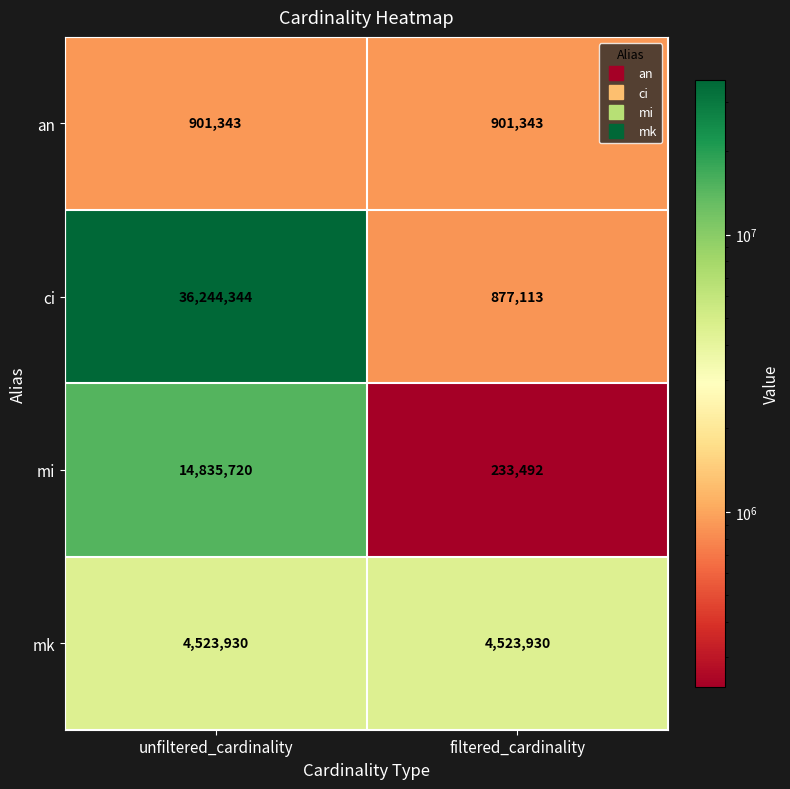

Is it true that mk equals 2482460 at filtered_cardinality?

False